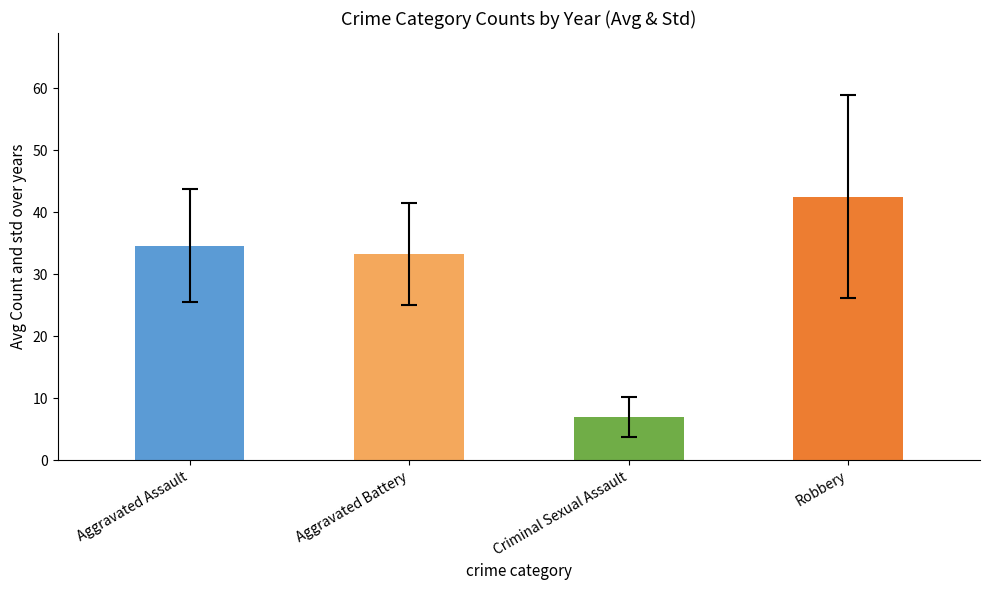

Reading left to right, transcribe all the data shown in this chart.

Aggravated Assault: 2015=32	2016=32	2017=32	2018=50	2019=43	2020=39	2021=32	2022=17
Aggravated Battery: 2015=31	2016=41	2017=32	2018=37	2019=44	2020=35	2021=31	2022=15
Criminal Sexual Assault: 2015=9	2016=2	2017=7	2018=9	2019=11	2020=6	2021=10	2022=2
Robbery: 2015=41	2016=69	2017=55	2018=33	2019=17	2020=40	2021=59	2022=26